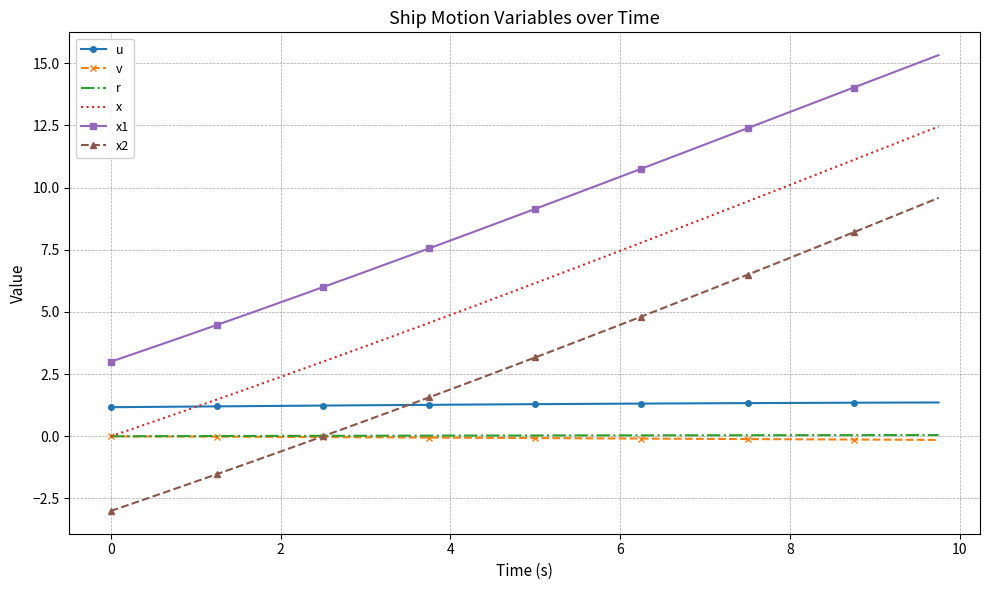

True or false: v and u intersect in this chart.

False